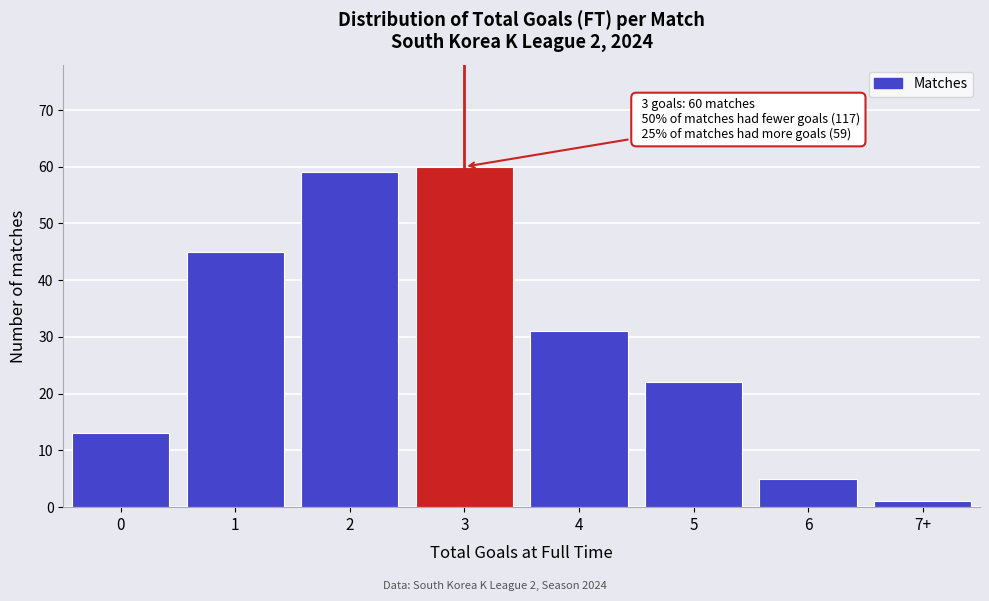

Reading left to right, transcribe all the data shown in this chart.

13	45	59	60	31	22	5	1